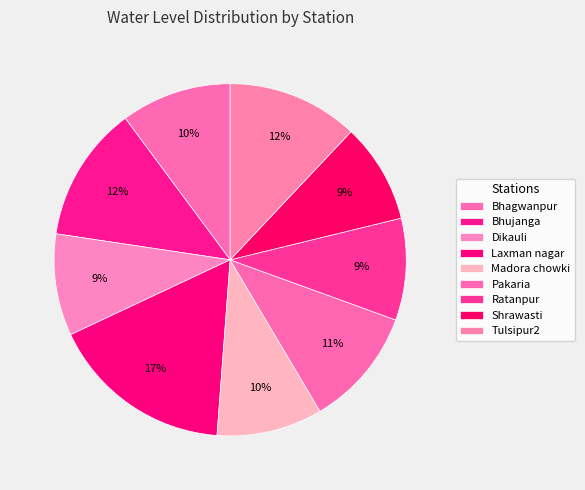

Is there a majority slice in this chart?

No